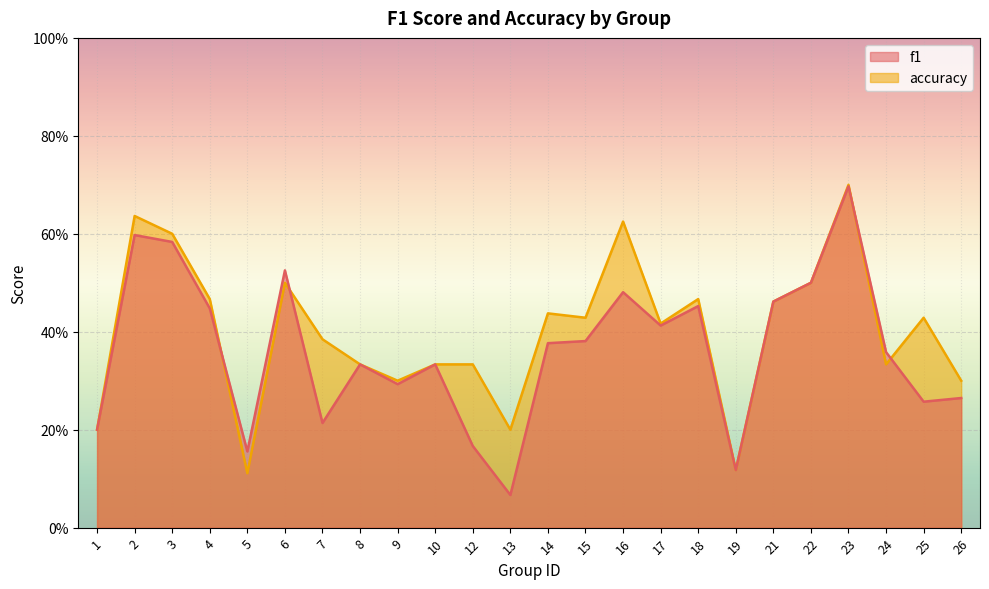

What is the highest value of the f1 series?

0.7